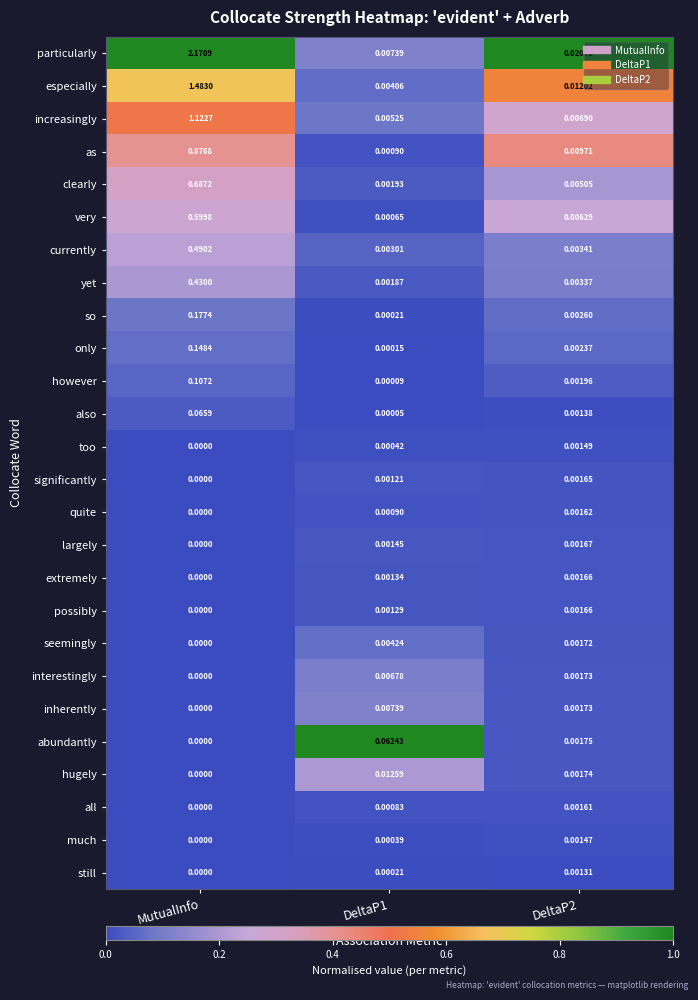

Which series has the largest total across all categories?

particularly